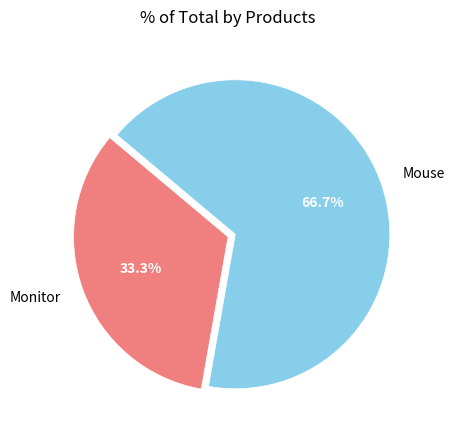

Is it true that Monitor is 33% of the pie?

True